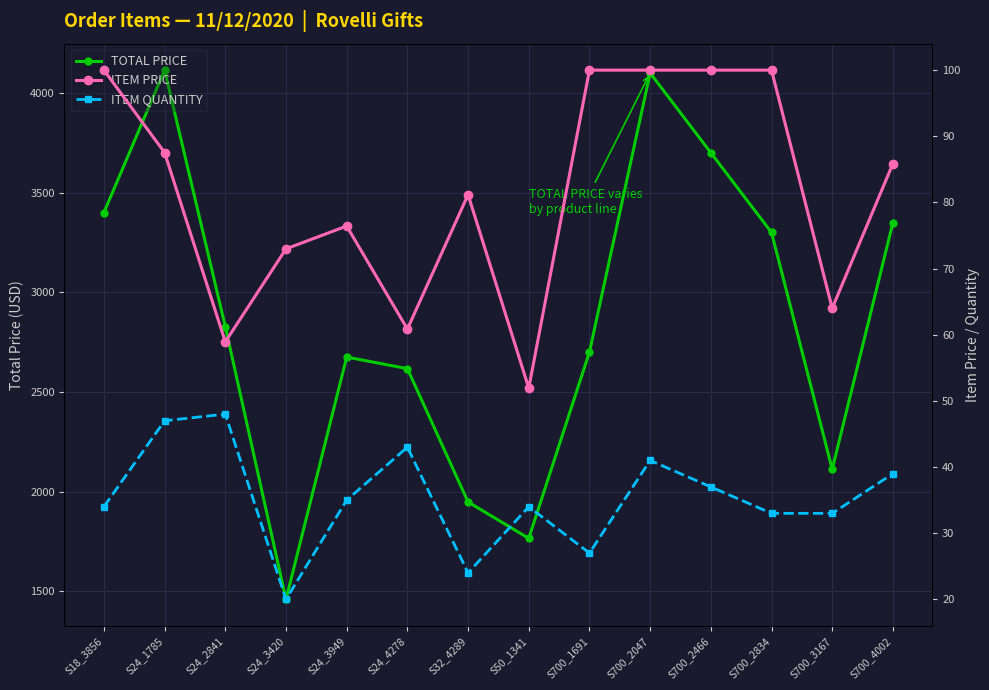

What position from the right is S24_1785?

13